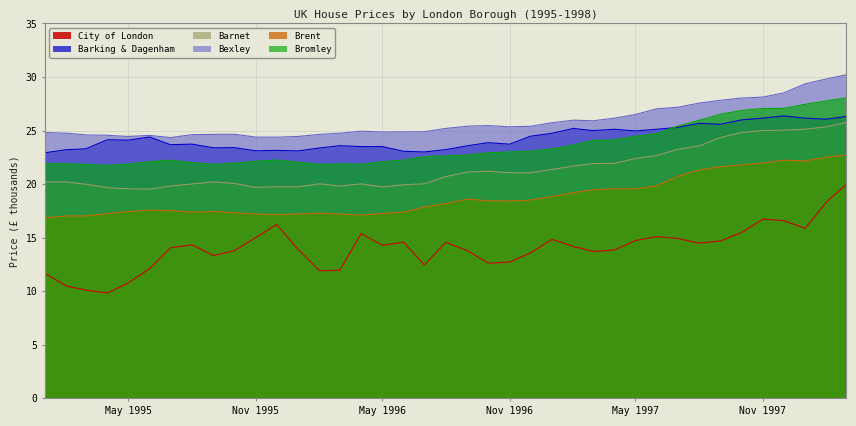

Does the chart have visible grid lines?

Yes